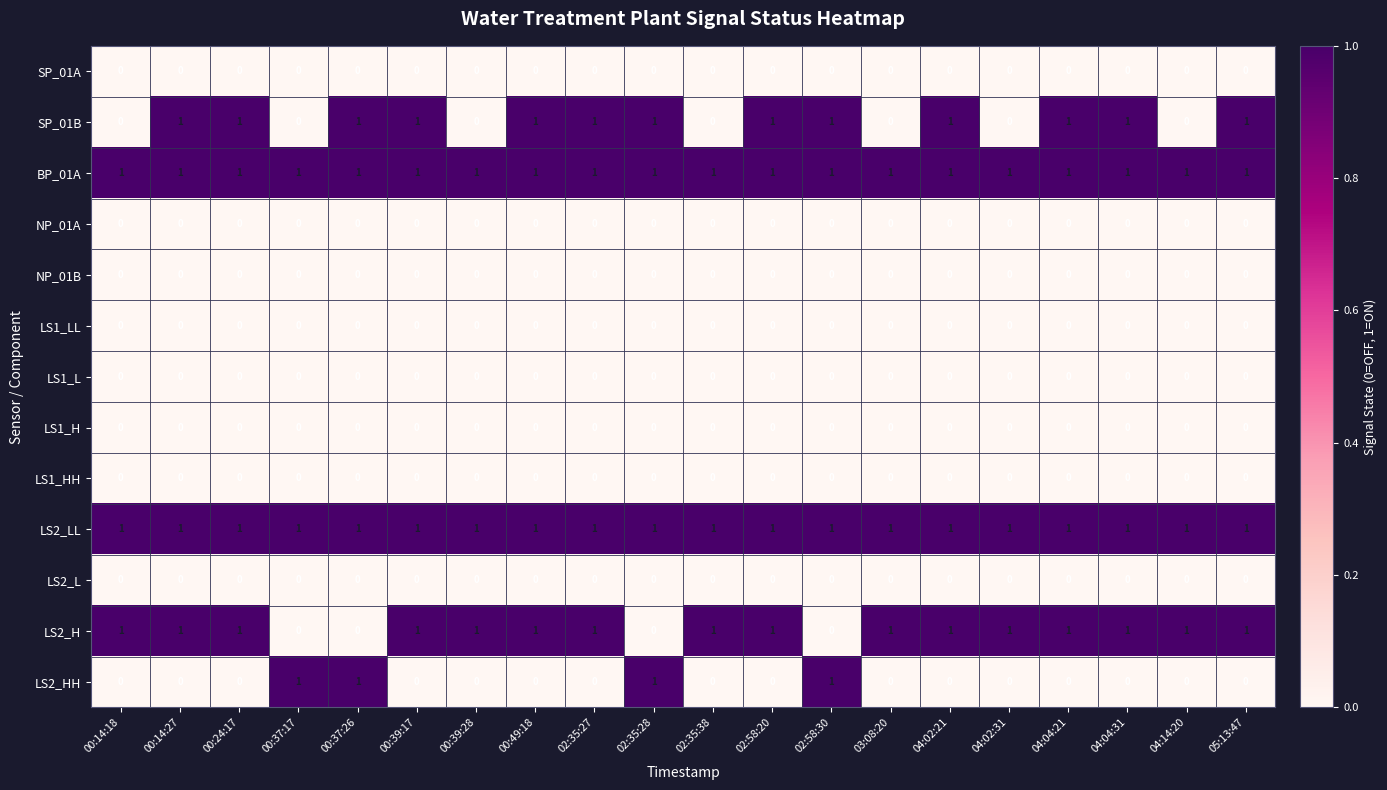

What is the total value across all series at 00:37:26?

4